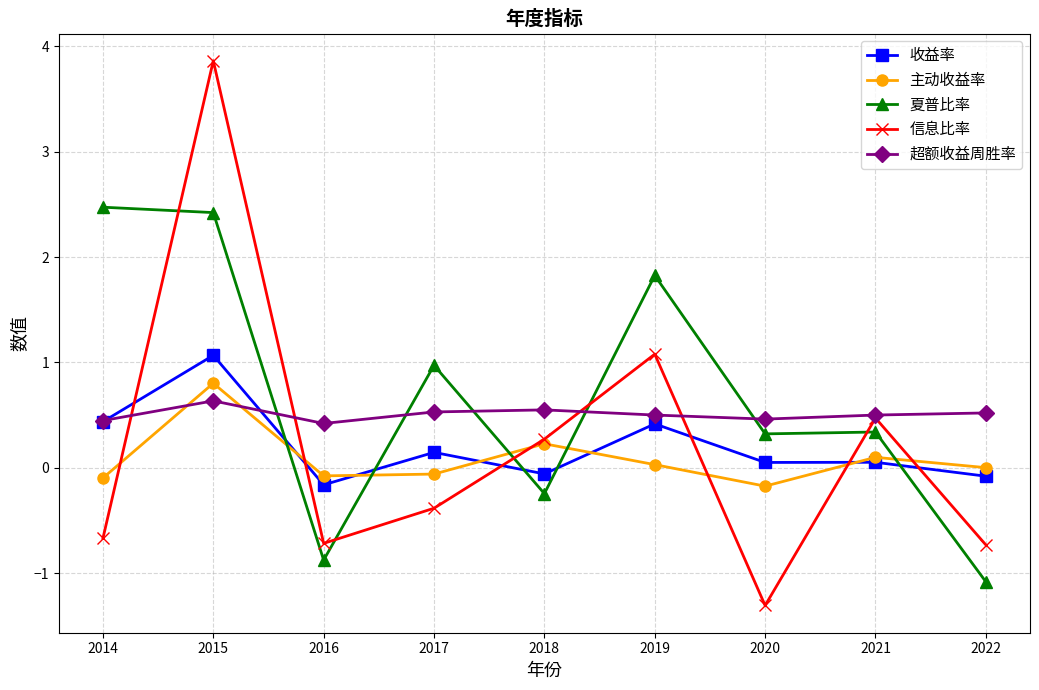

At which category is the sum across all series the highest?

2015